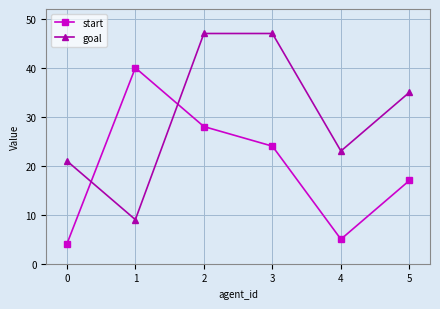

Reading left to right, transcribe all the data shown in this chart.

start: 0=4	1=40	2=28	3=24	4=5	5=17
goal: 0=21	1=9	2=47	3=47	4=23	5=35